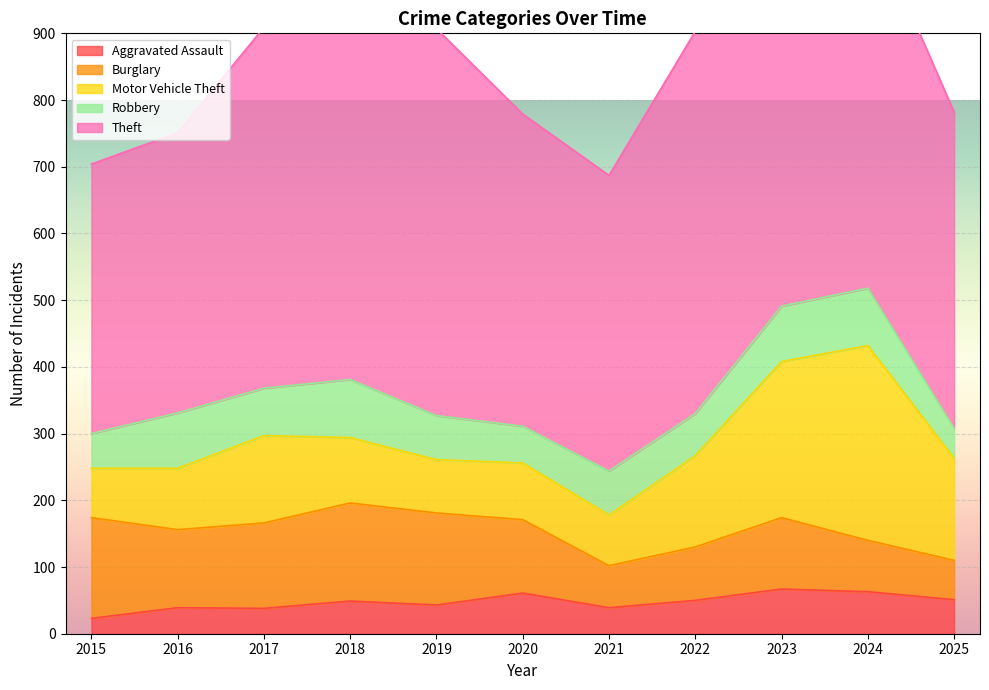

At which label does Burglary reach its minimum?

2025